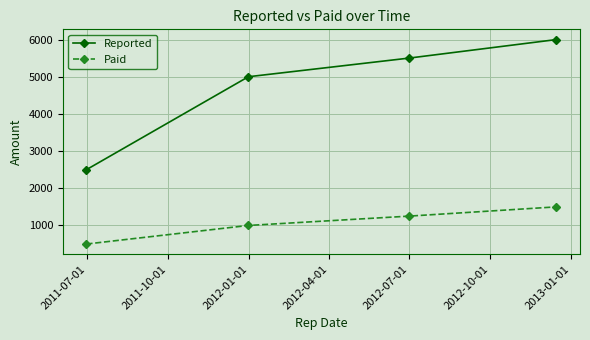

What is the minimum value for Paid?

500